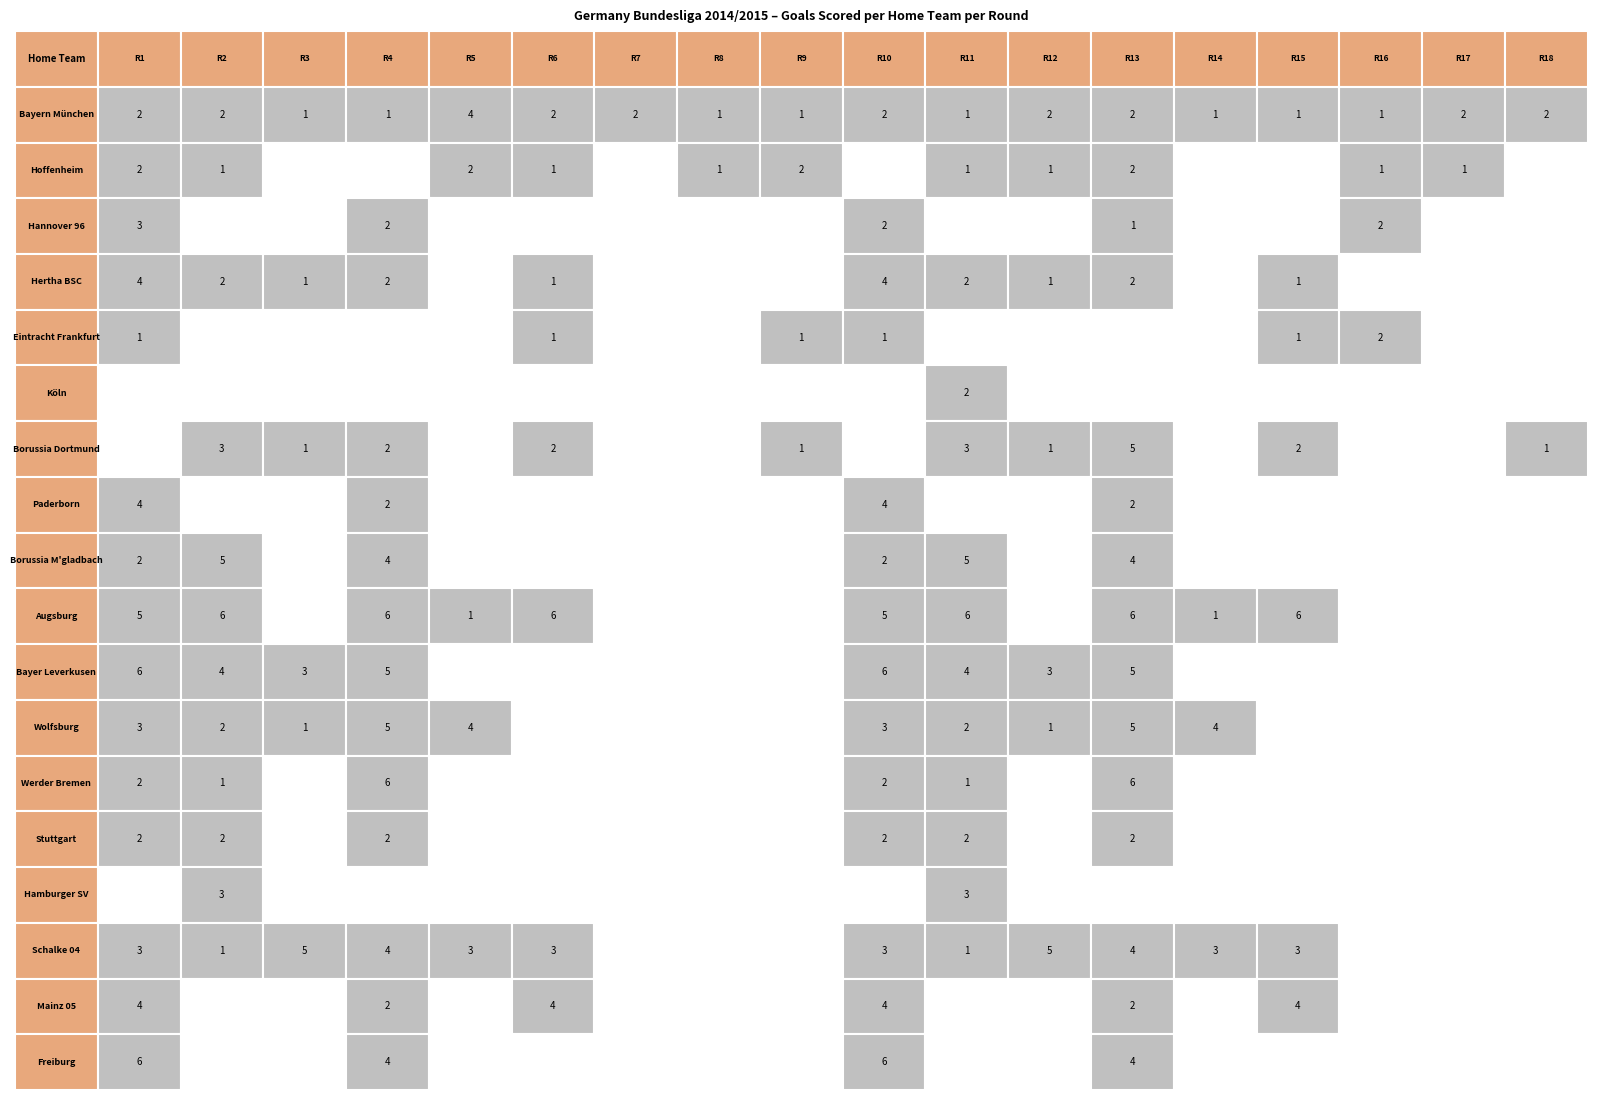

Is the value of Schalke 04 at Rodada 8 greater than the value of Wolfsburg at Rodada 3?

No